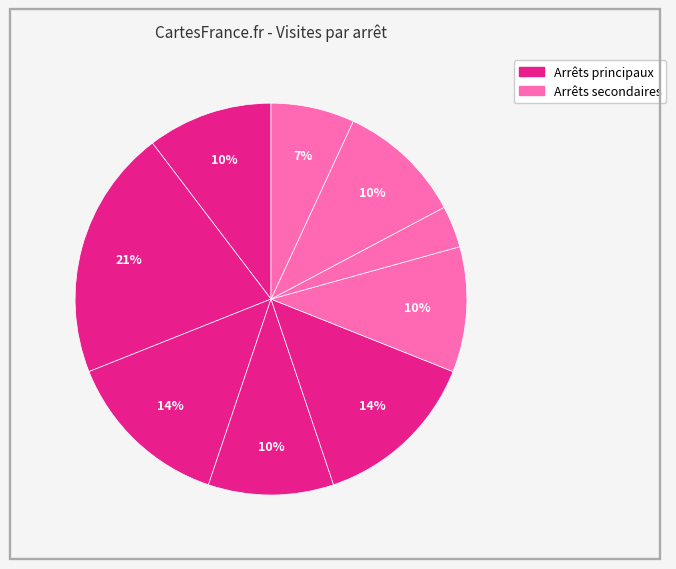

How many segments does this pie chart have?

9